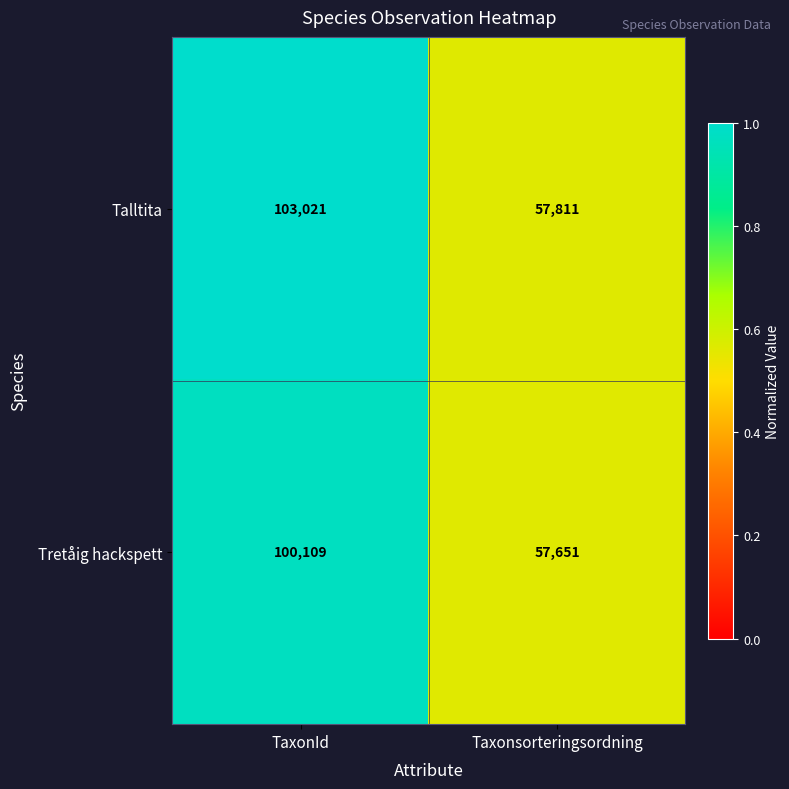

True or false: Talltita has a value of 103021 at TaxonId.

True